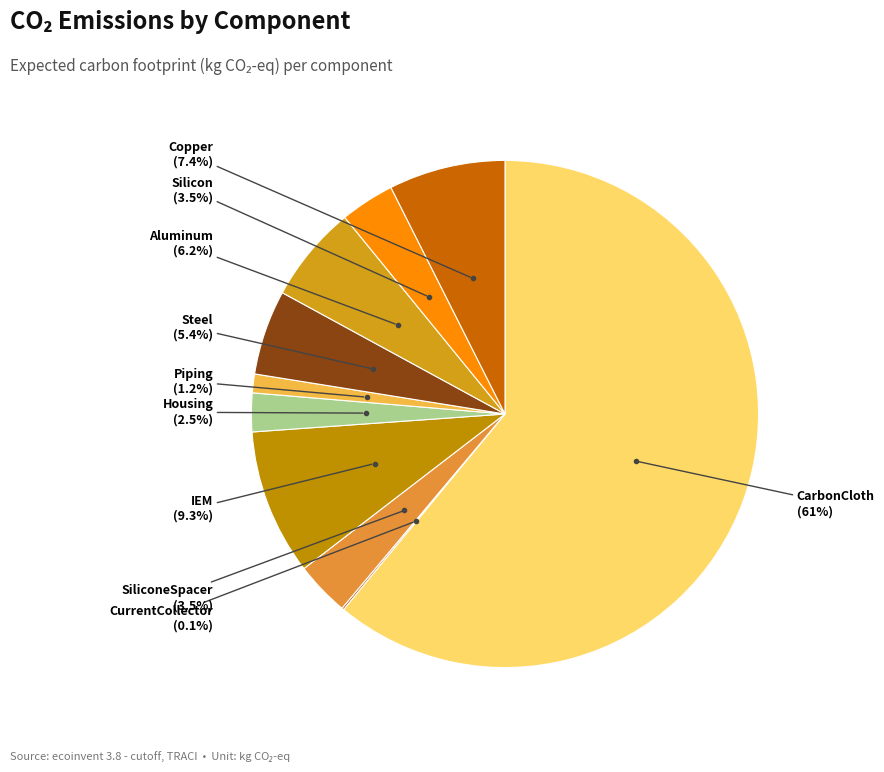

Which category has the biggest portion of the pie?

CarbonCloth